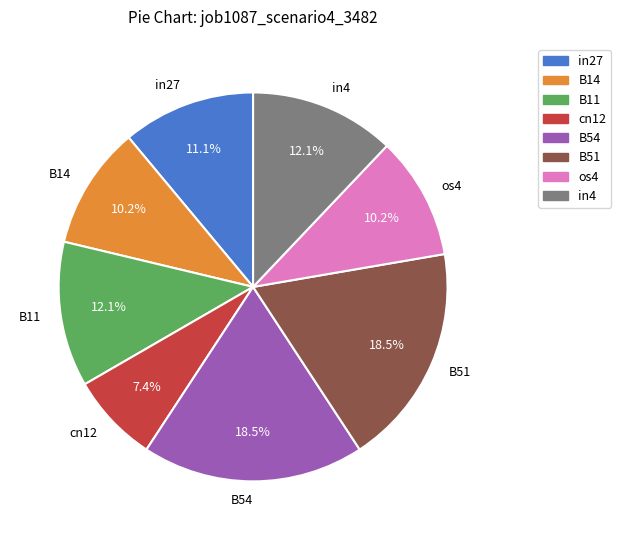

Is it true that cn12 is 1% of the pie?

False